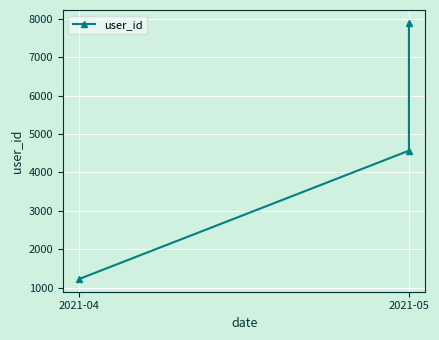

How many data points are above 4567?

1